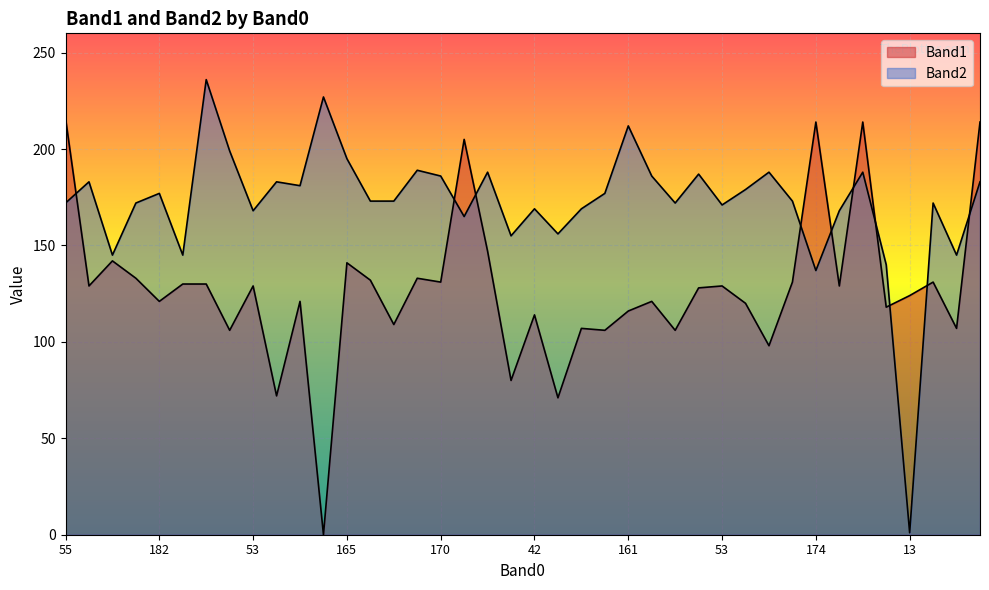

The value of Band2 at 180 is 247. True or false?

False